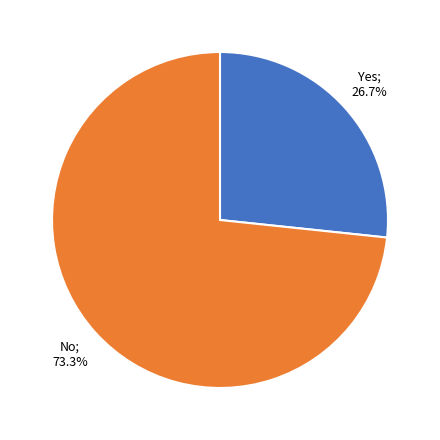

Is there a majority slice in this chart?

Yes